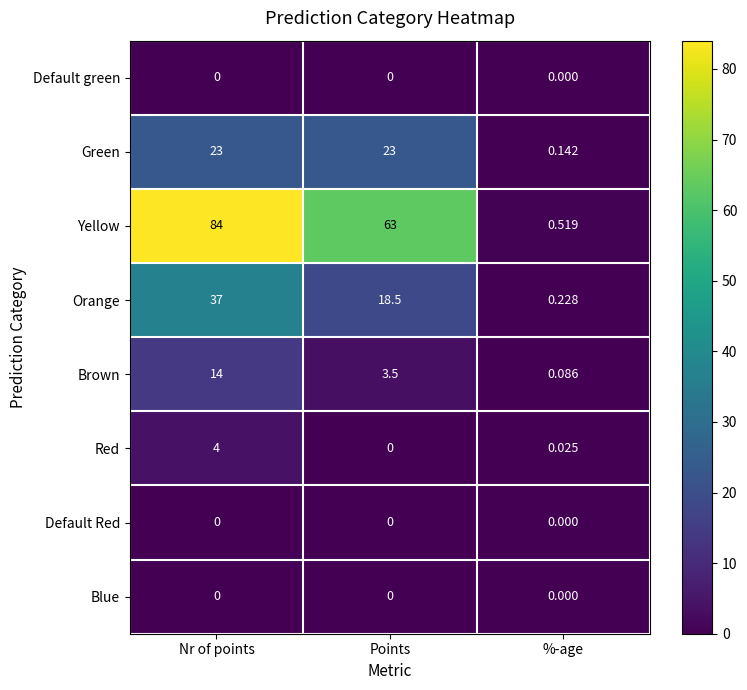

Where is Red nearest to the value 2?

%-age